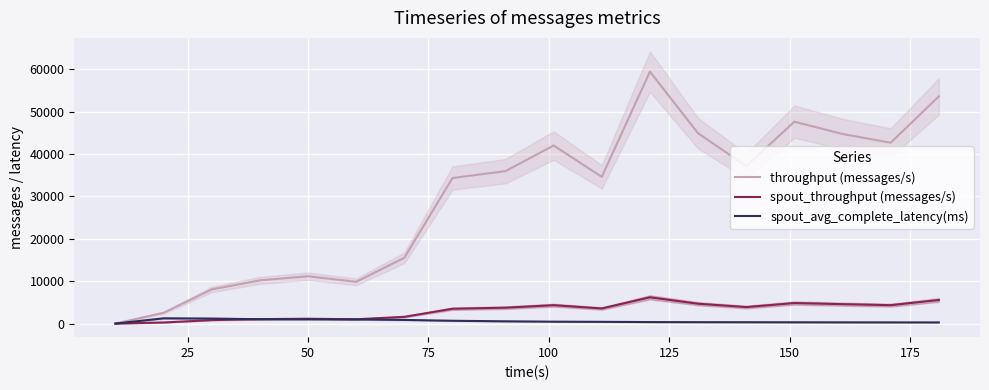

How many data points in spout_throughput (messages/s) are less than 3745?

9